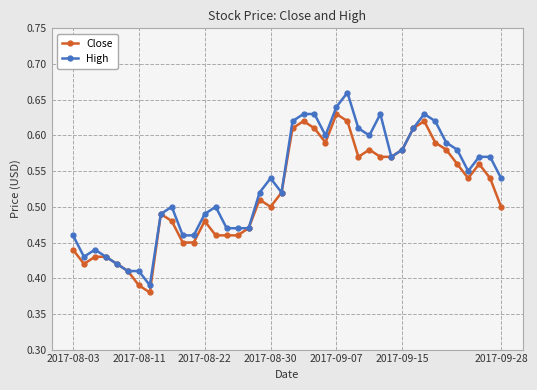

True or false: Close has more than 1 interior local peaks.

True